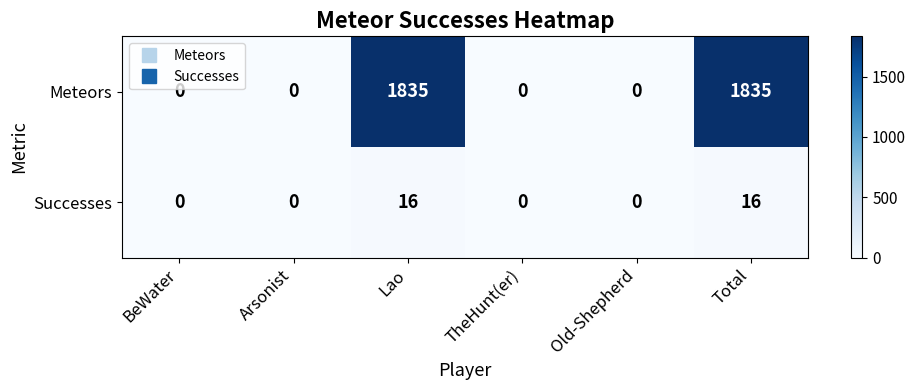

Rank the series by their maximum value, from highest to lowest.

Meteors, Successes